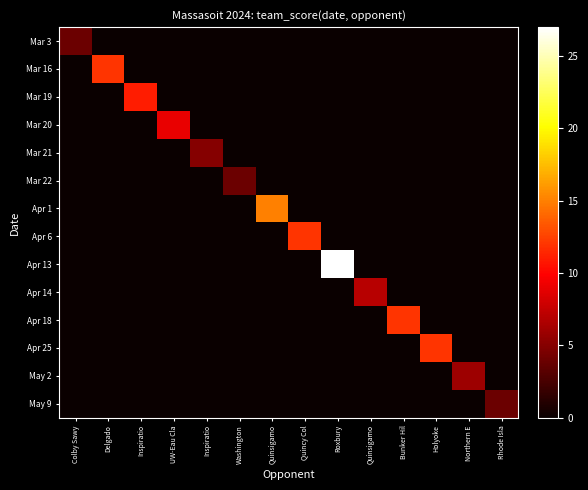

Which series has the widest spread of values?

Apr 13